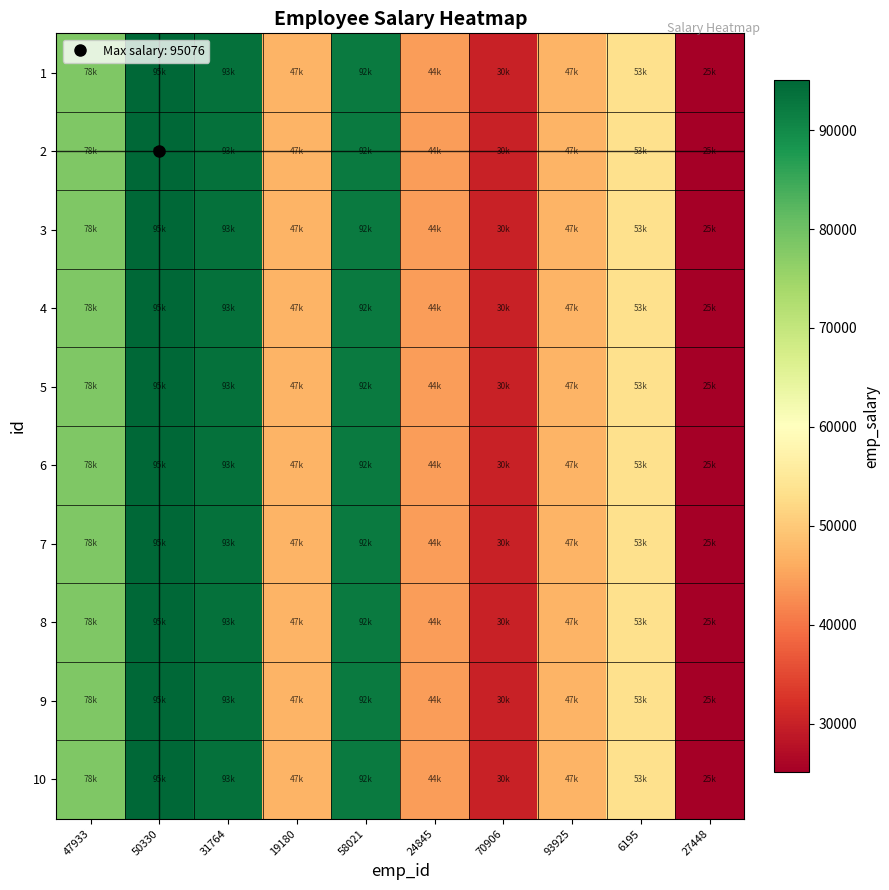

Reading left to right, what are all the values shown in this chart?

1: 47933=78321	50330=95076	31764=93455	19180=47035	58021=92219	24845=44281	70906=30293	93925=47130	6195=53278	27448=25108
2: 47933=78321	50330=95076	31764=93455	19180=47035	58021=92219	24845=44281	70906=30293	93925=47130	6195=53278	27448=25108
3: 47933=78321	50330=95076	31764=93455	19180=47035	58021=92219	24845=44281	70906=30293	93925=47130	6195=53278	27448=25108
4: 47933=78321	50330=95076	31764=93455	19180=47035	58021=92219	24845=44281	70906=30293	93925=47130	6195=53278	27448=25108
5: 47933=78321	50330=95076	31764=93455	19180=47035	58021=92219	24845=44281	70906=30293	93925=47130	6195=53278	27448=25108
6: 47933=78321	50330=95076	31764=93455	19180=47035	58021=92219	24845=44281	70906=30293	93925=47130	6195=53278	27448=25108
7: 47933=78321	50330=95076	31764=93455	19180=47035	58021=92219	24845=44281	70906=30293	93925=47130	6195=53278	27448=25108
8: 47933=78321	50330=95076	31764=93455	19180=47035	58021=92219	24845=44281	70906=30293	93925=47130	6195=53278	27448=25108
9: 47933=78321	50330=95076	31764=93455	19180=47035	58021=92219	24845=44281	70906=30293	93925=47130	6195=53278	27448=25108
10: 47933=78321	50330=95076	31764=93455	19180=47035	58021=92219	24845=44281	70906=30293	93925=47130	6195=53278	27448=25108